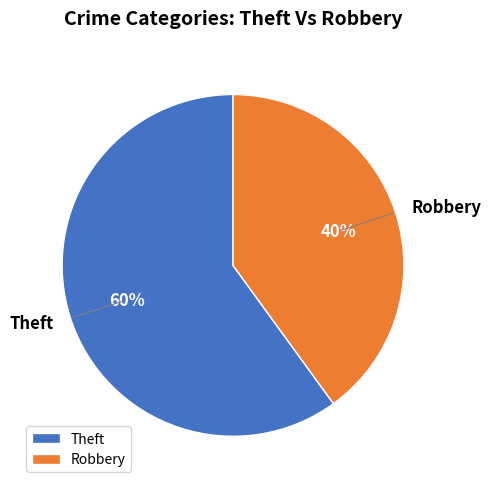

Is it true that Theft is 74% of the pie?

False